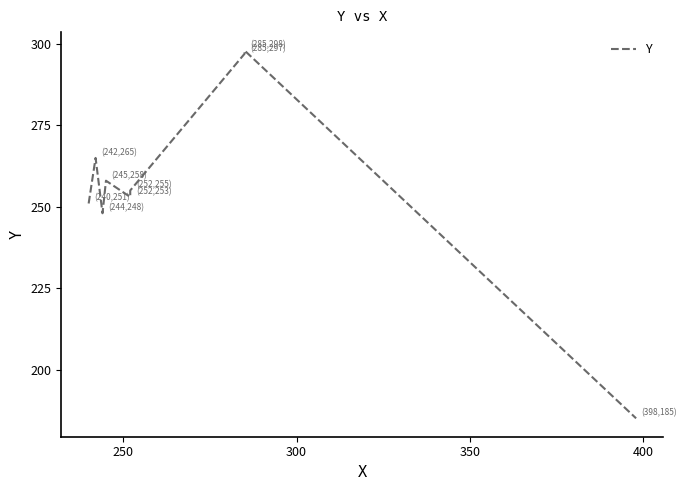

Is this an area chart (filled region under the line)?

No